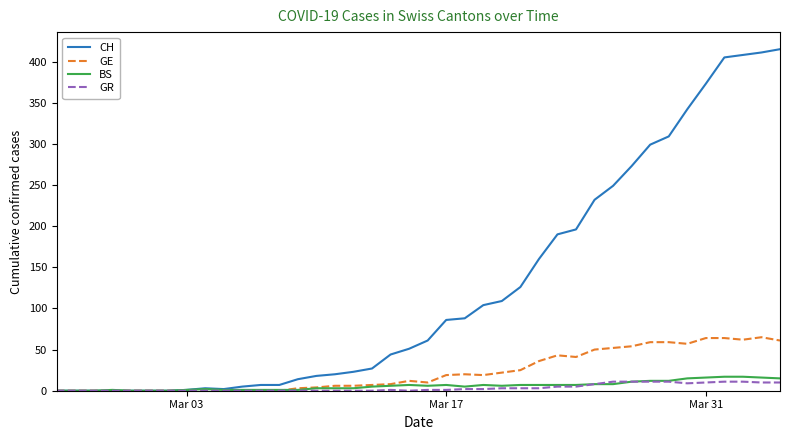

What is the maximum value for CH?

415